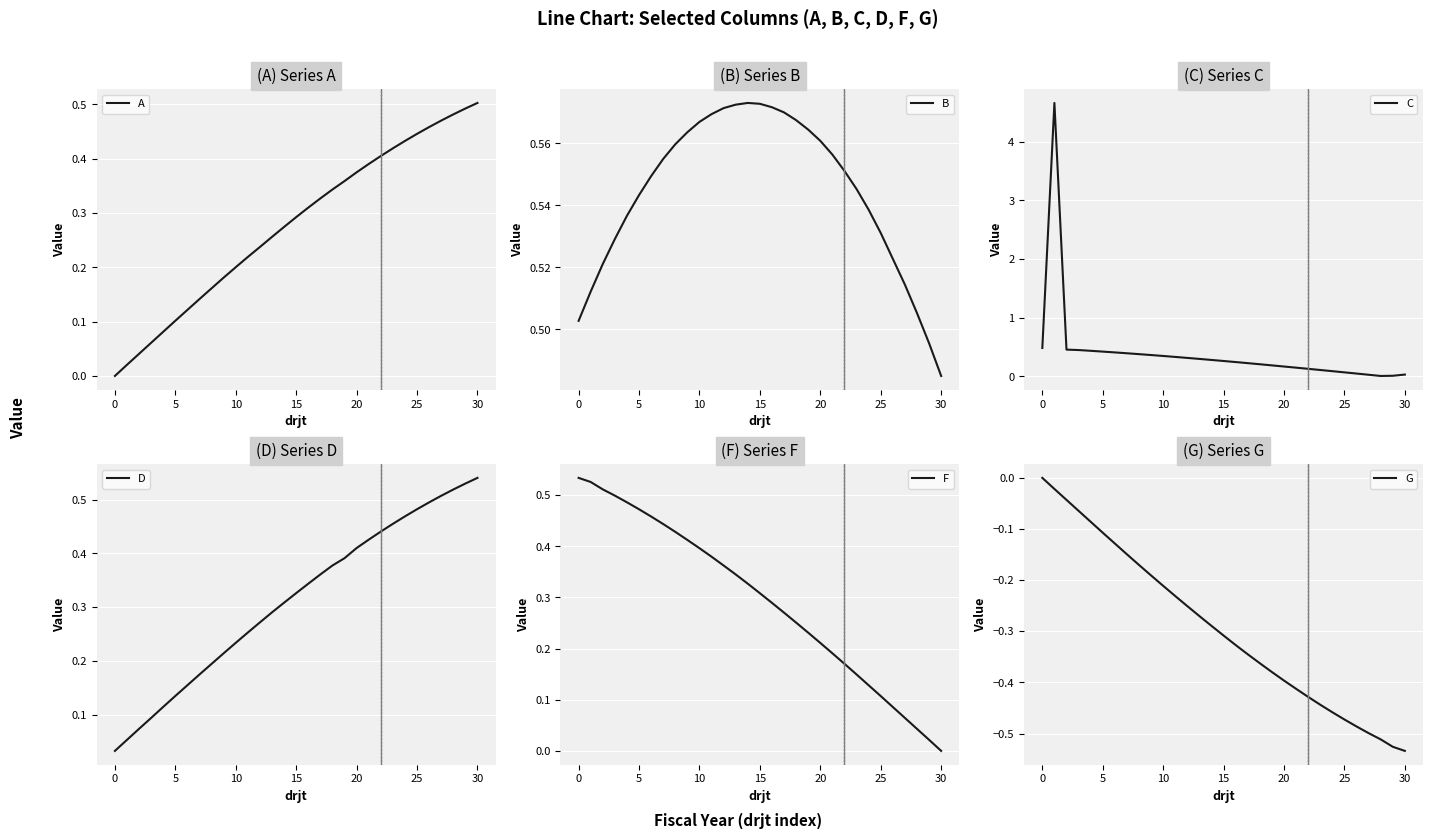

True or false: A and G cross at least once.

False